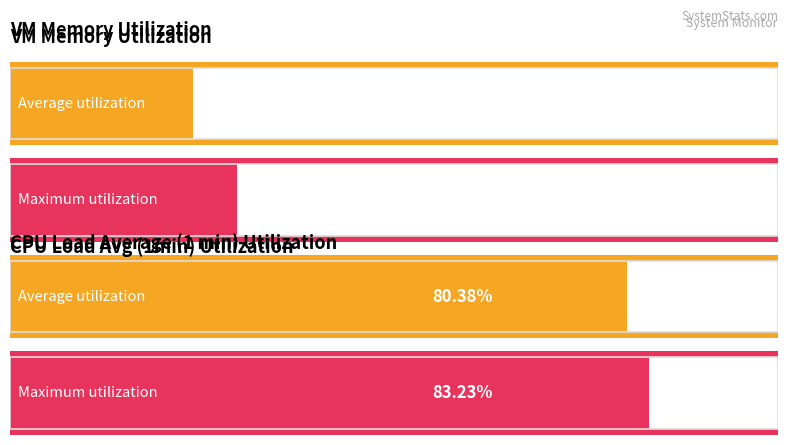

Is the value of vm_percent at 2 greater than the value of cpuloadavg_1min at 6?

No